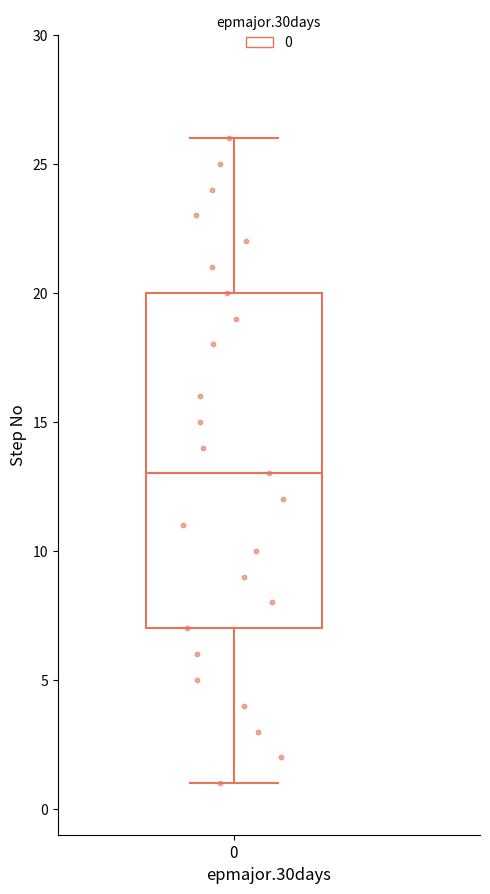

Where does the lower whisker of the box at x = 0 end on the y-axis? The values are not printed on the chart, so give them approximately, as read against the axis.

1